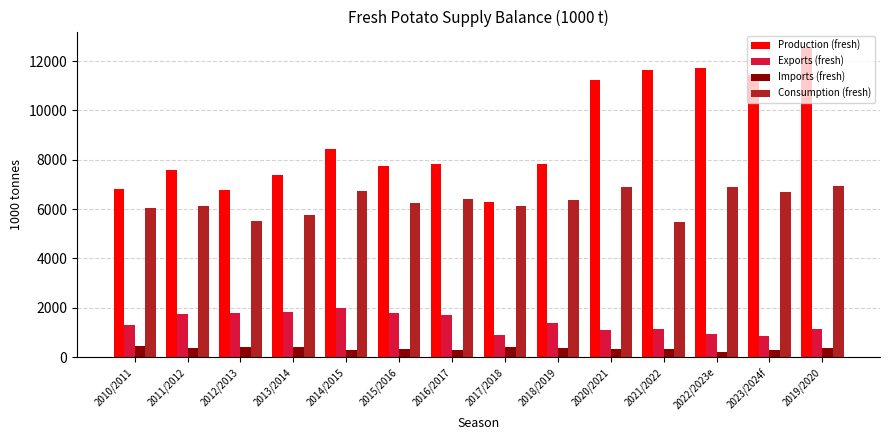

Are the bars horizontal?

No